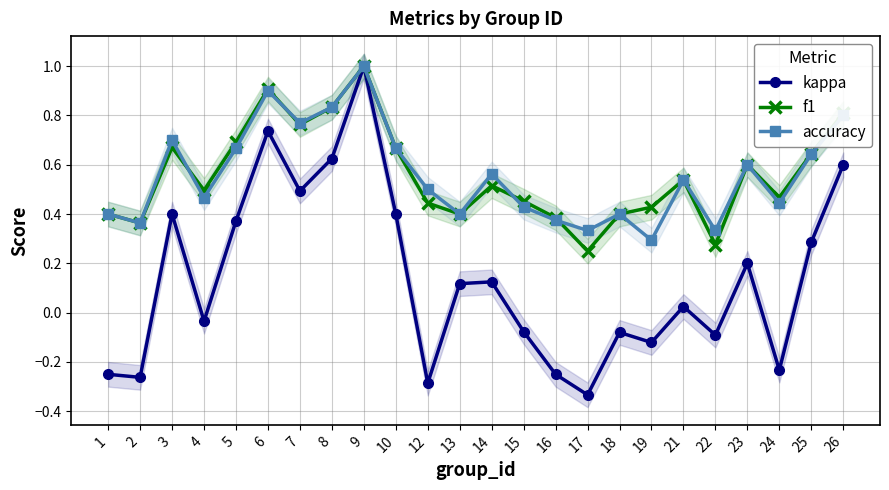

Reading left to right, transcribe all the data shown in this chart.

kappa: 1=-0.2	2=-0.3	3=0.4	4=-0.0	5=0.4	6=0.7	7=0.5	8=0.6	9=1.0	10=0.4	12=-0.3	13=0.1	14=0.1	15=-0.1	16=-0.2	17=-0.3	18=-0.1	19=-0.1	21=0.0	22=-0.1	23=0.2	24=-0.2	25=0.3	26=0.6
f1: 1=0.4	2=0.4	3=0.7	4=0.5	5=0.7	6=0.9	7=0.8	8=0.8	9=1.0	10=0.7	12=0.4	13=0.4	14=0.5	15=0.5	16=0.4	17=0.2	18=0.4	19=0.4	21=0.5	22=0.3	23=0.6	24=0.5	25=0.6	26=0.8
accuracy: 1=0.4	2=0.4	3=0.7	4=0.5	5=0.7	6=0.9	7=0.8	8=0.8	9=1.0	10=0.7	12=0.5	13=0.4	14=0.6	15=0.4	16=0.4	17=0.3	18=0.4	19=0.3	21=0.5	22=0.3	23=0.6	24=0.4	25=0.6	26=0.8